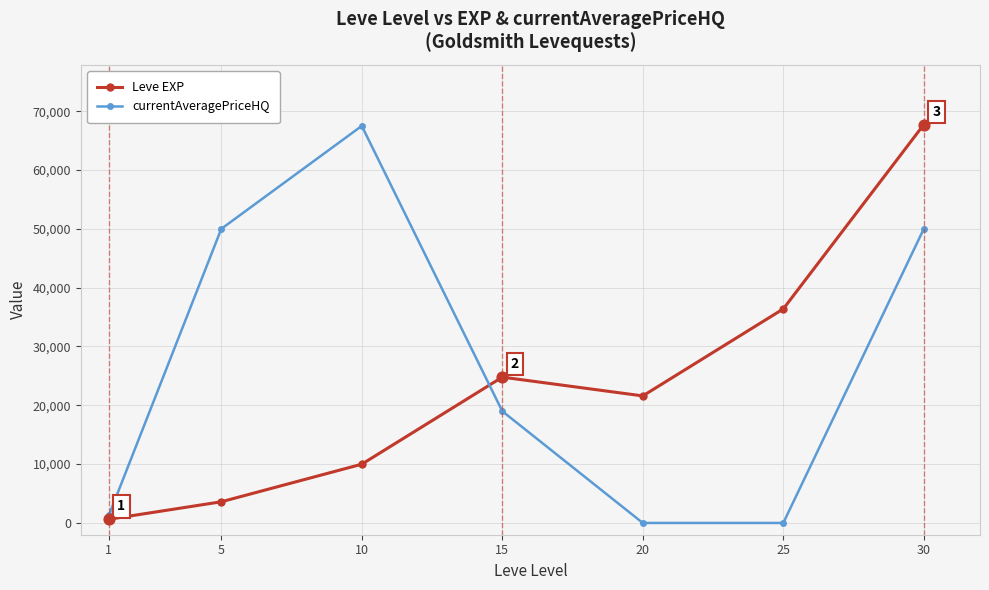

What is the total value across all series at 30?

117730.0